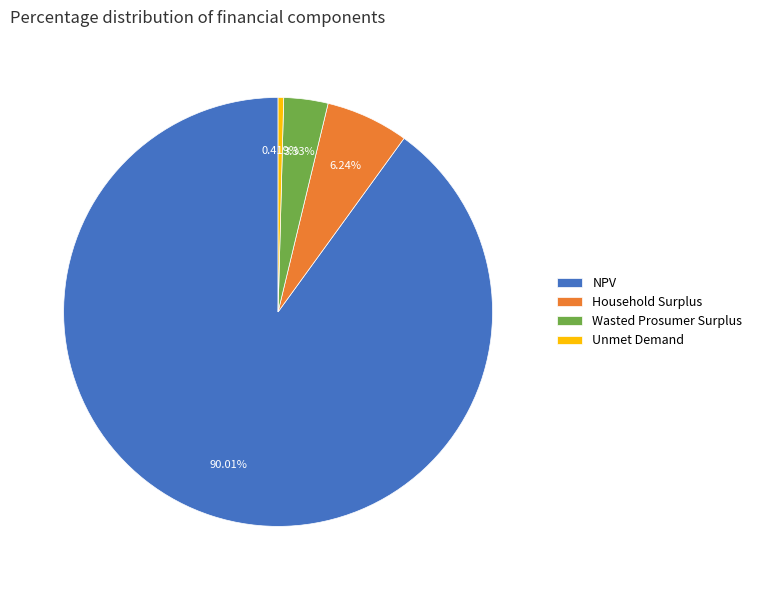

To the nearest percent, what is the combined percentage of NPV and Unmet Demand?

90%